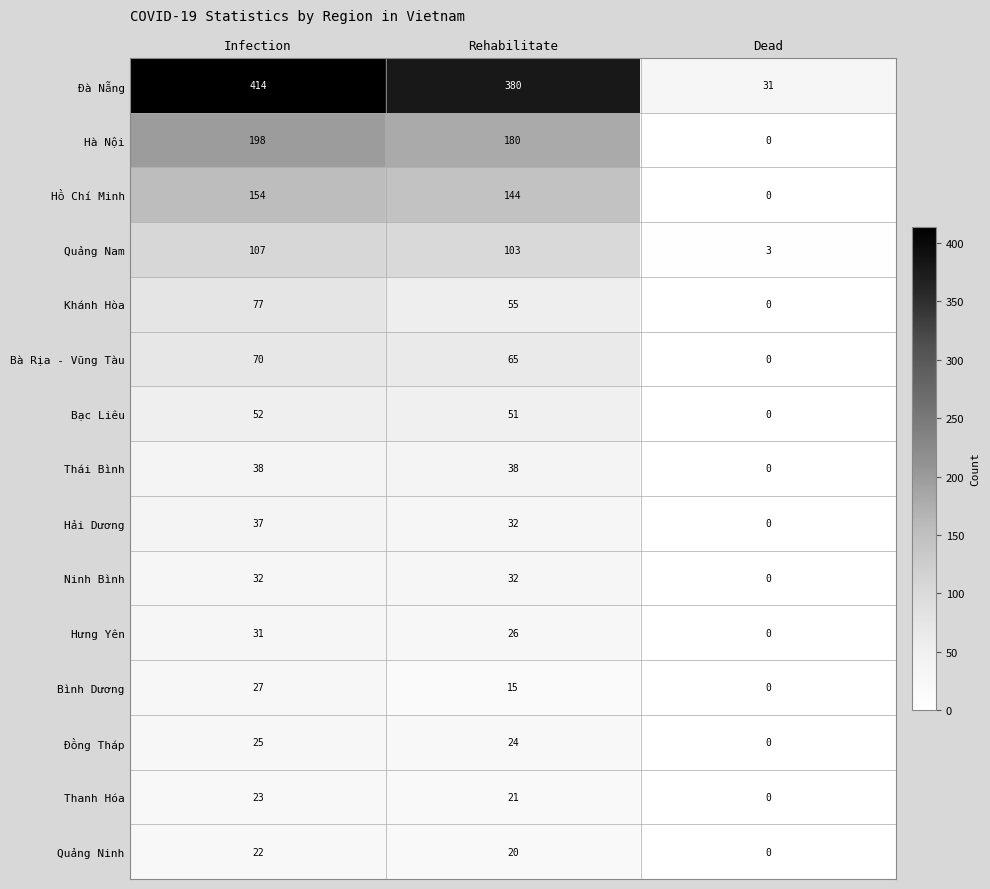

What is the maximum value shown in the chart?

414